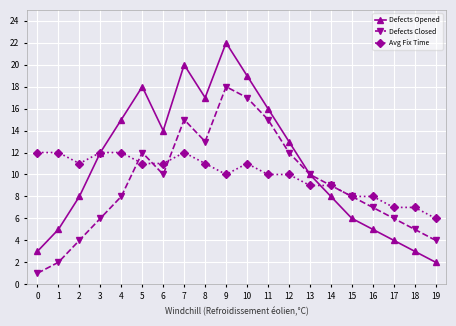

Reading right to left, extract all data points from this chart.

Defects Opened: 2	3	4	5	6	8	10	13	16	19	22	17	20	14	18	15	12	8	5	3
Defects Closed: 4	5	6	7	8	9	10	12	15	17	18	13	15	10	12	8	6	4	2	1
Avg Fix Time: 6	7	7	8	8	9	9	10	10	11	10	11	12	11	11	12	12	11	12	12